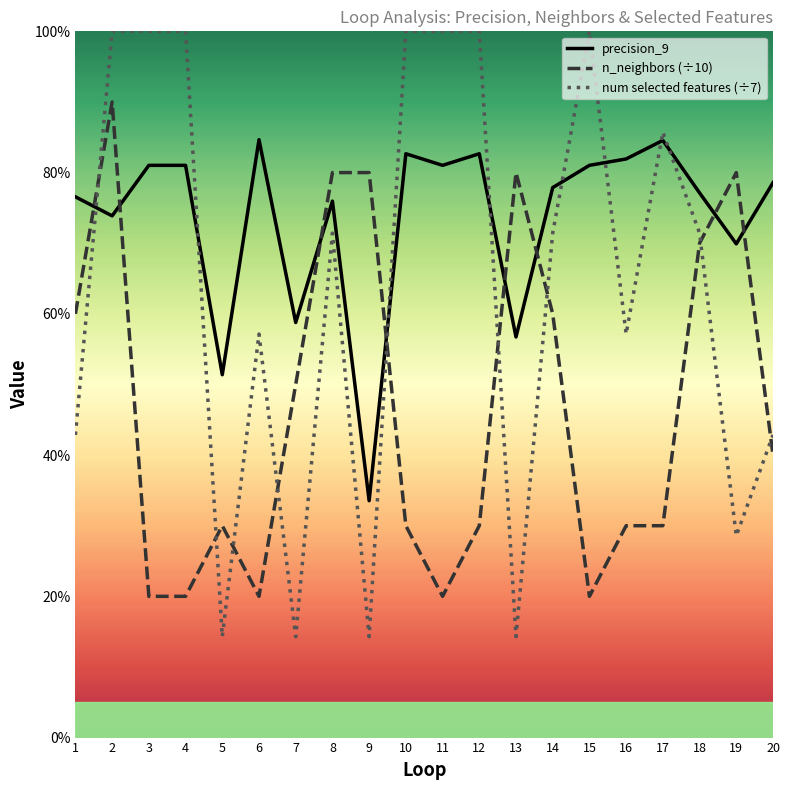

What is the difference between the maximum and second lowest values in the num selected features (÷7) series?

0.9